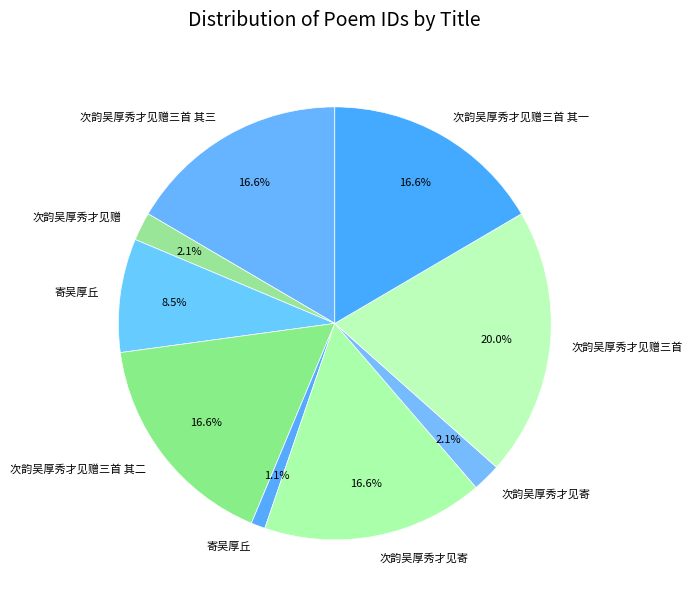

To the nearest percent, what is the difference between the largest and smallest slice percentages?

19%